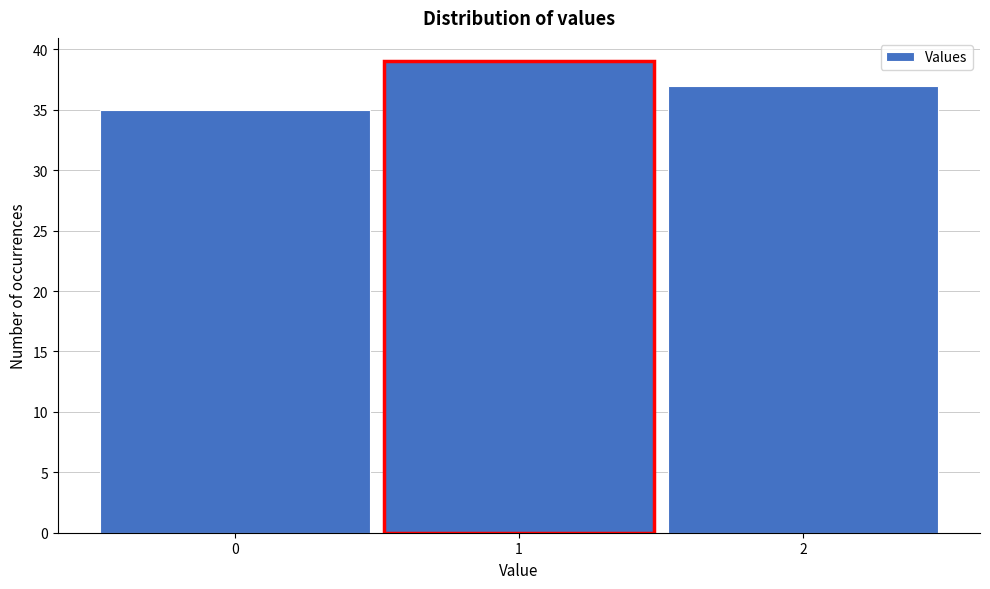

Reading left to right, list all the values displayed in this chart.

0=35	1=39	2=37